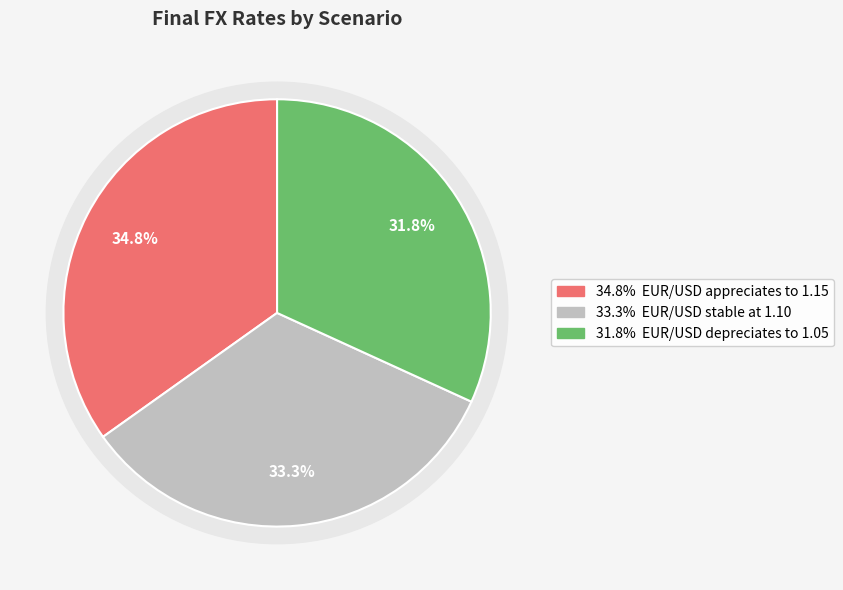

To the nearest percent, what is the combined percentage of EUR/USD depreciates to 1.05 and EUR/USD stable at 1.10?

65%